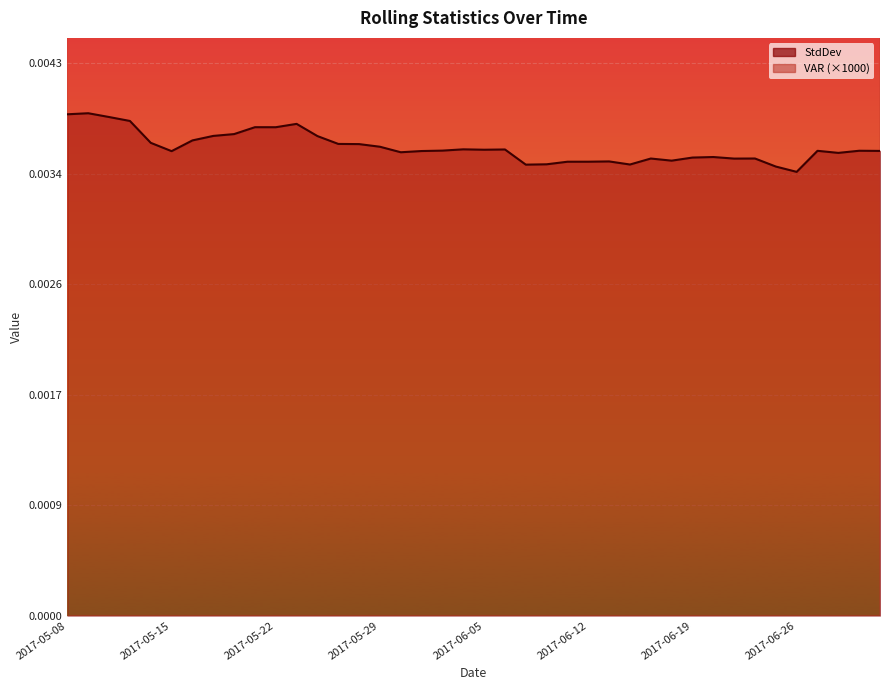

Which series has the widest spread of values?

VAR (×1000) line